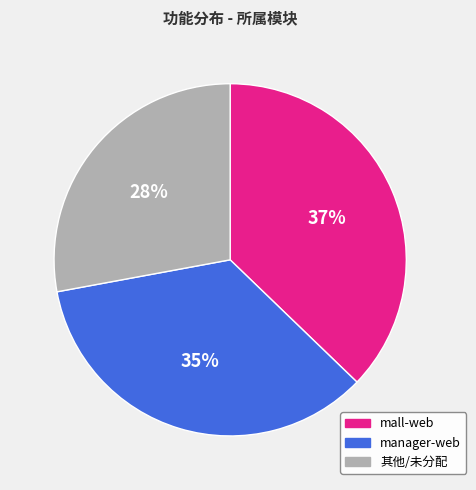

How many segments does this pie chart have?

3